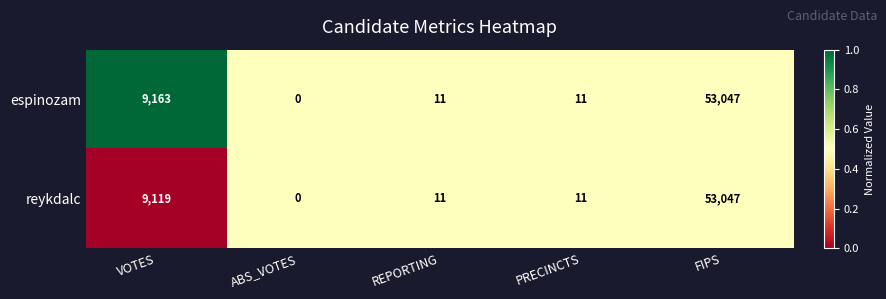

Read the reykdalc value at FIPS.

53047